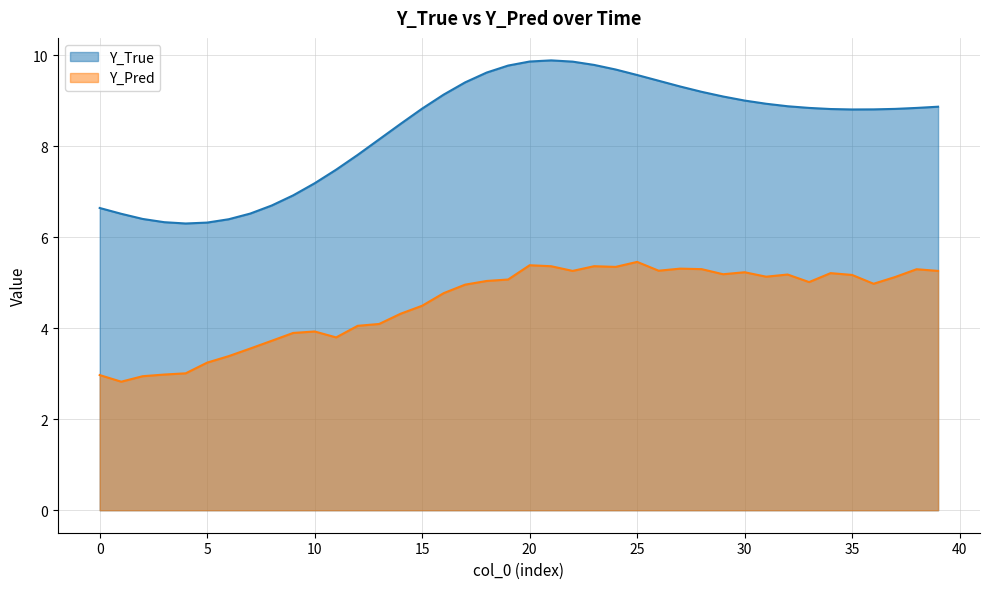

Reading right to left, list all the values displayed in this chart.

Y_True: 39=8.9	38=8.8	37=8.8	36=8.8	35=8.8	34=8.8	33=8.8	32=8.9	31=8.9	30=9.0	29=9.1	28=9.2	27=9.3	26=9.4	25=9.6	24=9.7	23=9.8	22=9.9	21=9.9	20=9.9	19=9.8	18=9.6	17=9.4	16=9.1	15=8.8	14=8.5	13=8.2	12=7.8	11=7.5	10=7.2	9=6.9	8=6.7	7=6.5	6=6.4	5=6.3	4=6.3	3=6.3	2=6.4	1=6.5	0=6.6
Y_Pred: 39=5.3	38=5.3	37=5.1	36=5.0	35=5.2	34=5.2	33=5.0	32=5.2	31=5.1	30=5.2	29=5.2	28=5.3	27=5.3	26=5.3	25=5.5	24=5.4	23=5.4	22=5.3	21=5.4	20=5.4	19=5.1	18=5.0	17=5.0	16=4.8	15=4.5	14=4.3	13=4.1	12=4.1	11=3.8	10=3.9	9=3.9	8=3.7	7=3.6	6=3.4	5=3.2	4=3.0	3=3.0	2=2.9	1=2.8	0=3.0